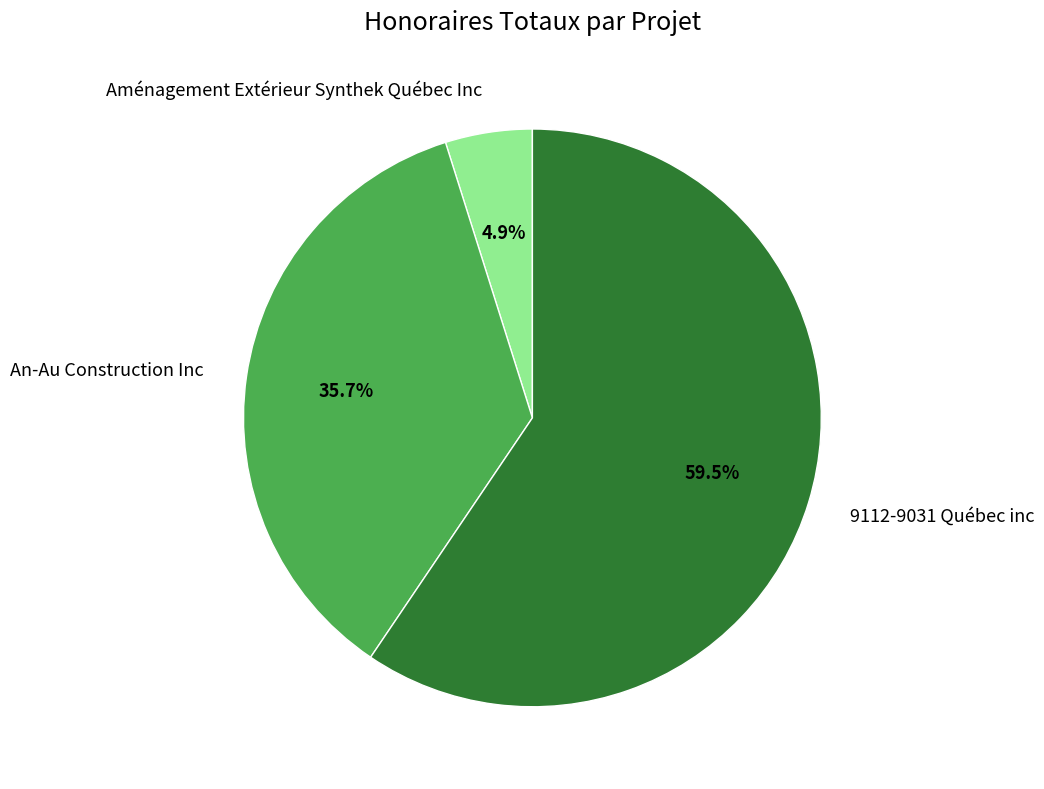

Rank the categories by value from lowest to highest.

Aménagement Extérieur Synthek Québec Inc, An-Au Construction Inc, 9112-9031 Québec inc